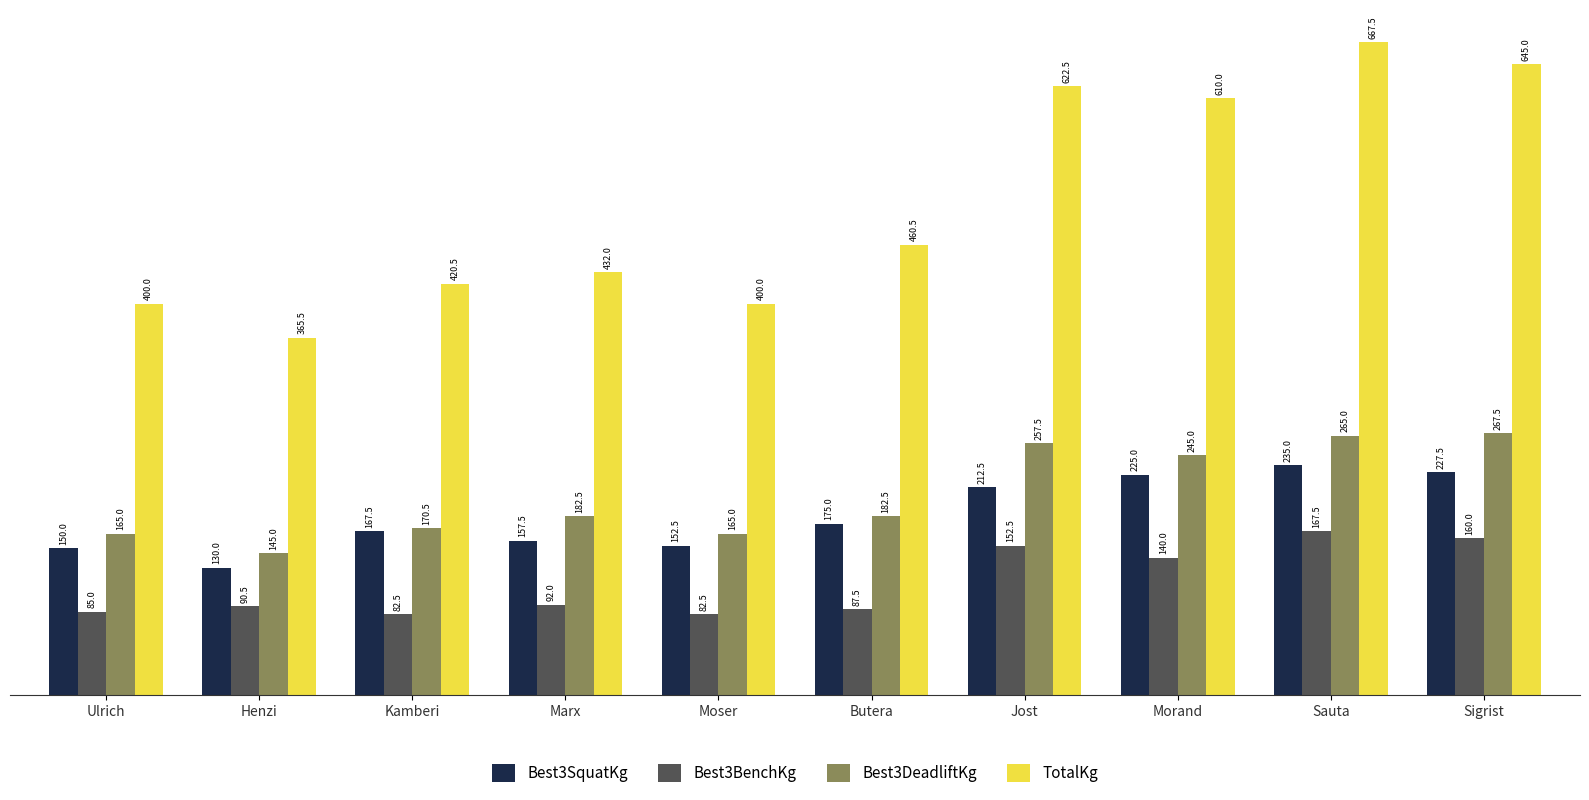

At which label does Best3SquatKg reach its peak?

Sauta